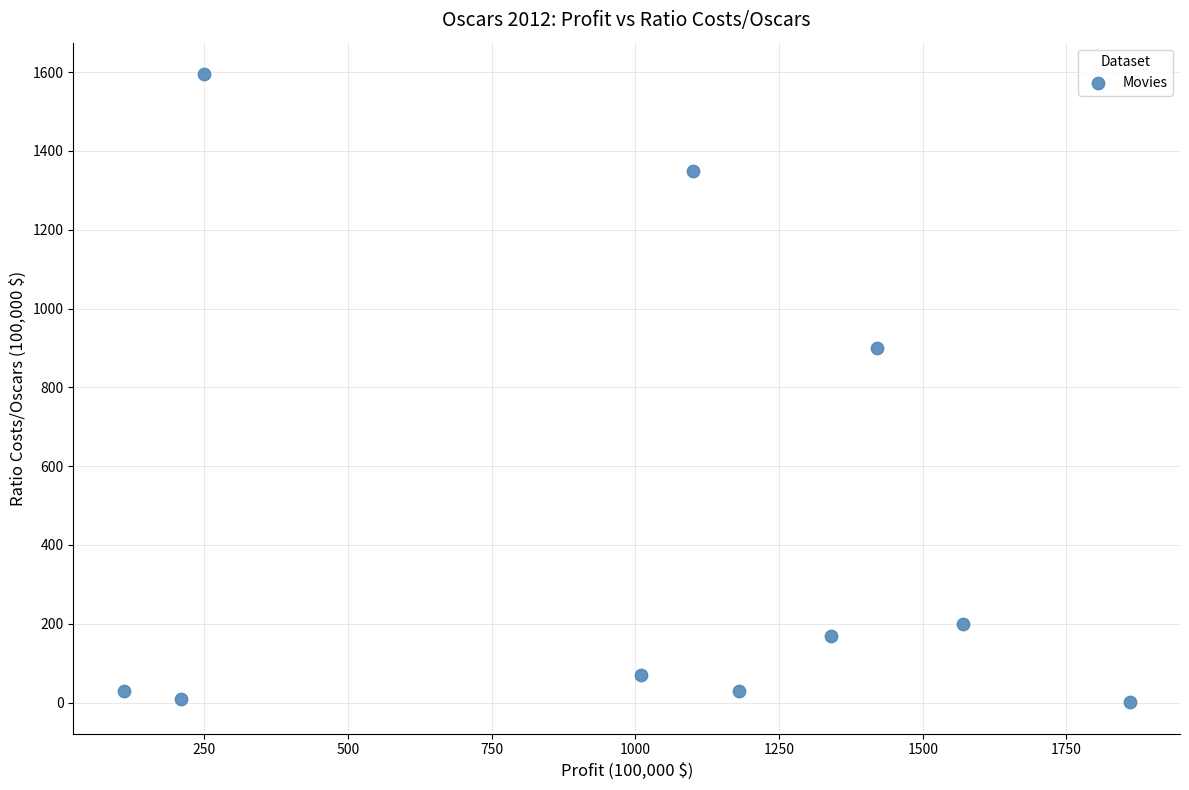

What Y value in the scatter plot is closest to 798?

900